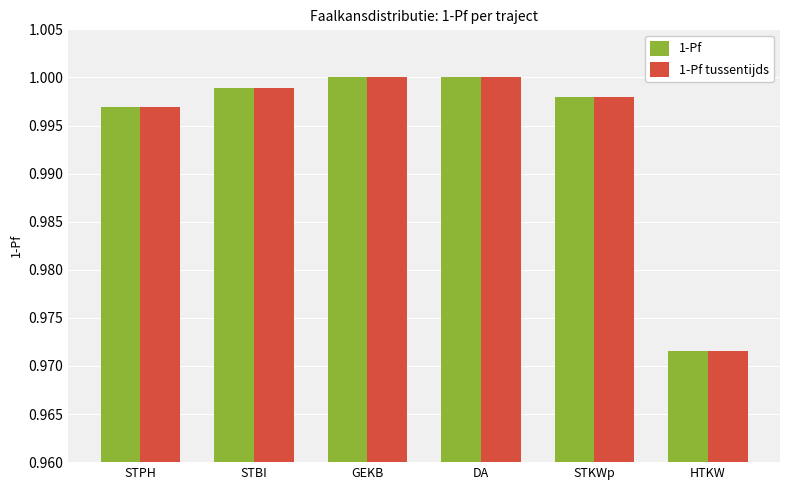

The 1-Pf tussentijds series shows 1.0 at GEKB. True or false?

True